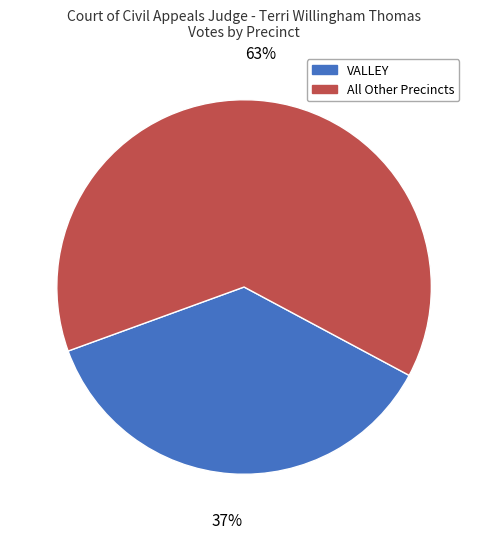

Is the sum of VALLEY and All Other Precincts greater than half?

Yes